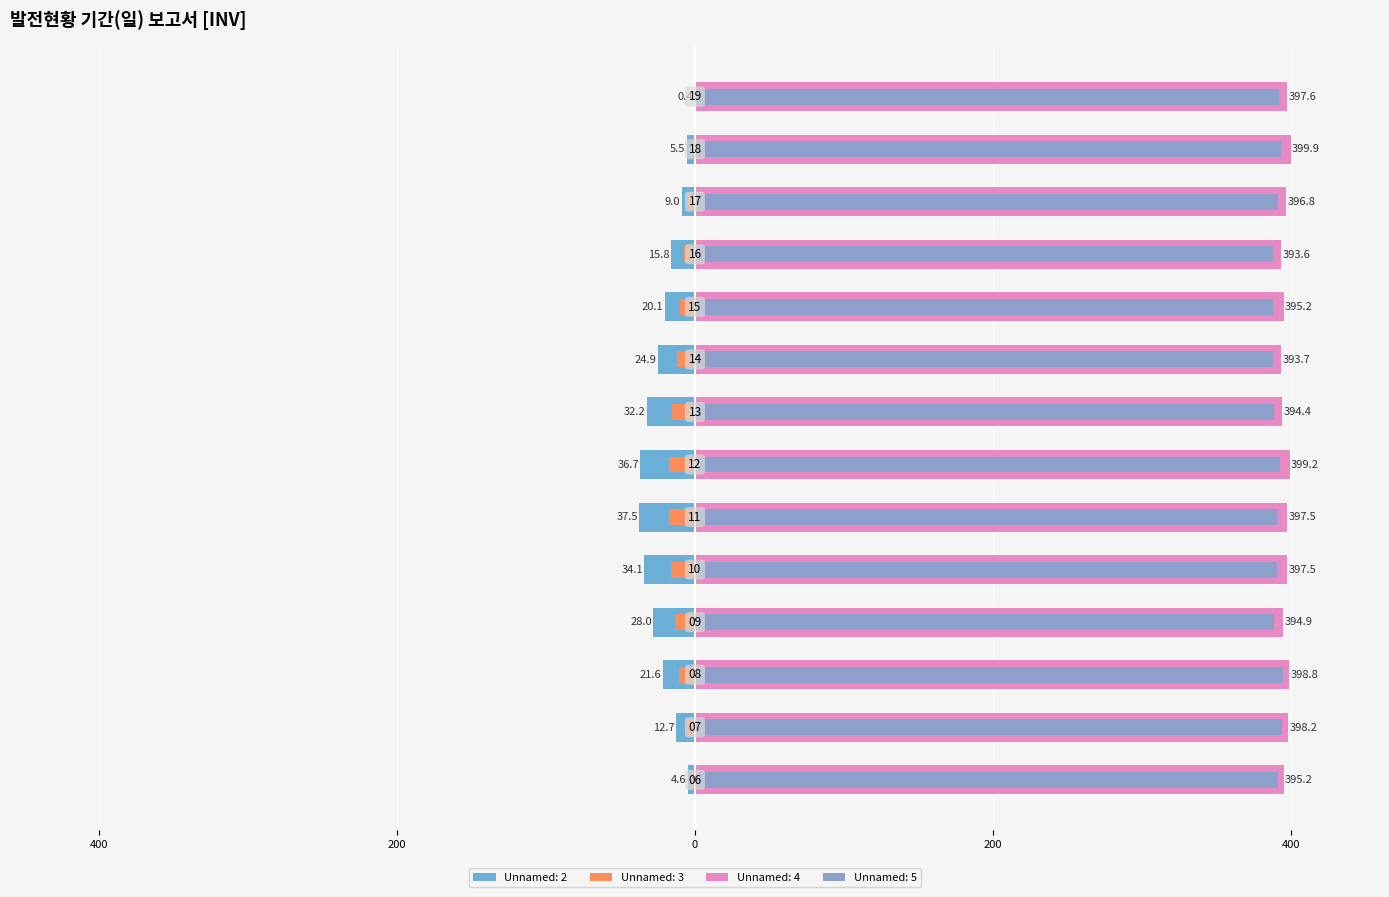

What value does the Unnamed: 4 series have at 13?

394.4